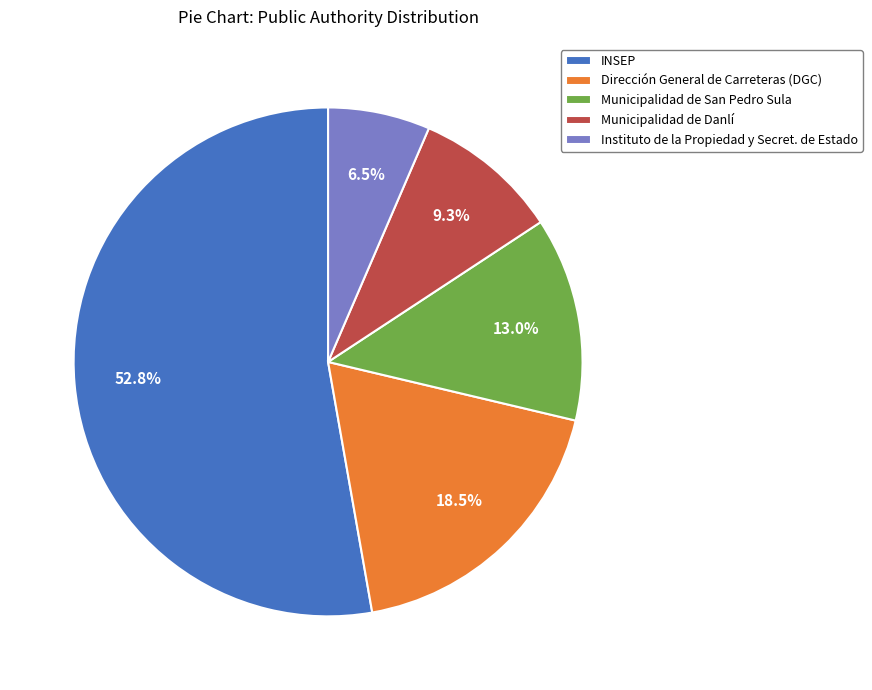

To the nearest percent, what is the combined percentage of INSEP and Instituto de la Propiedad y Secret. de Estado?

59%